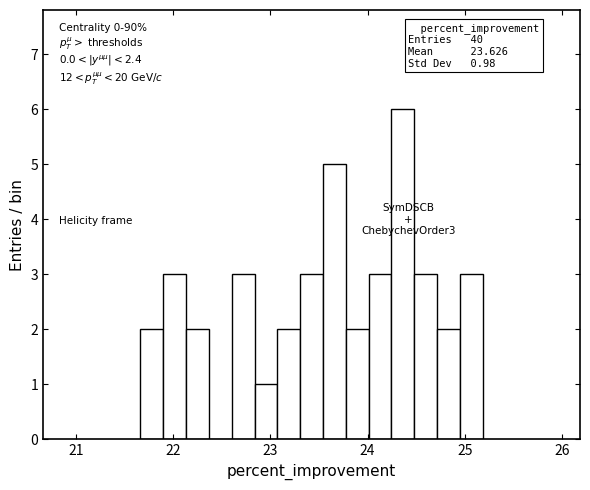

Read against the x-axis, roughly where is the centre of the tallest bar?

24.4